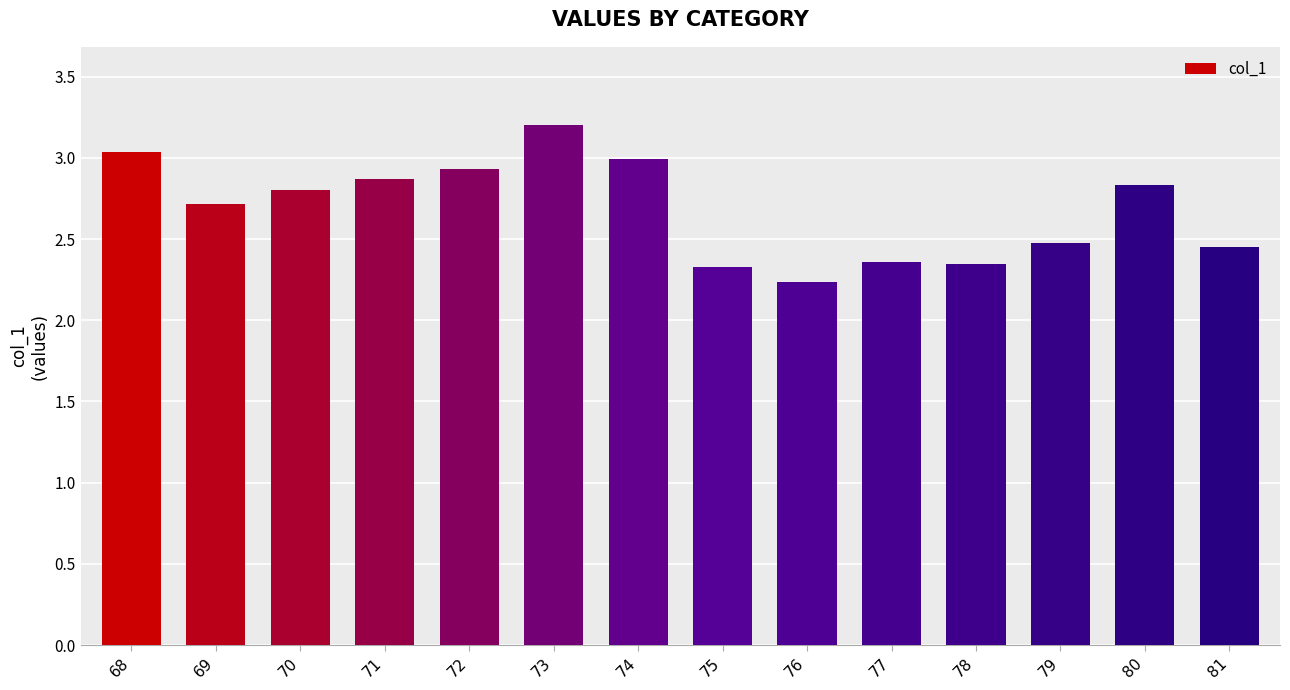

What is the value of the 3rd bar from the left?

2.8